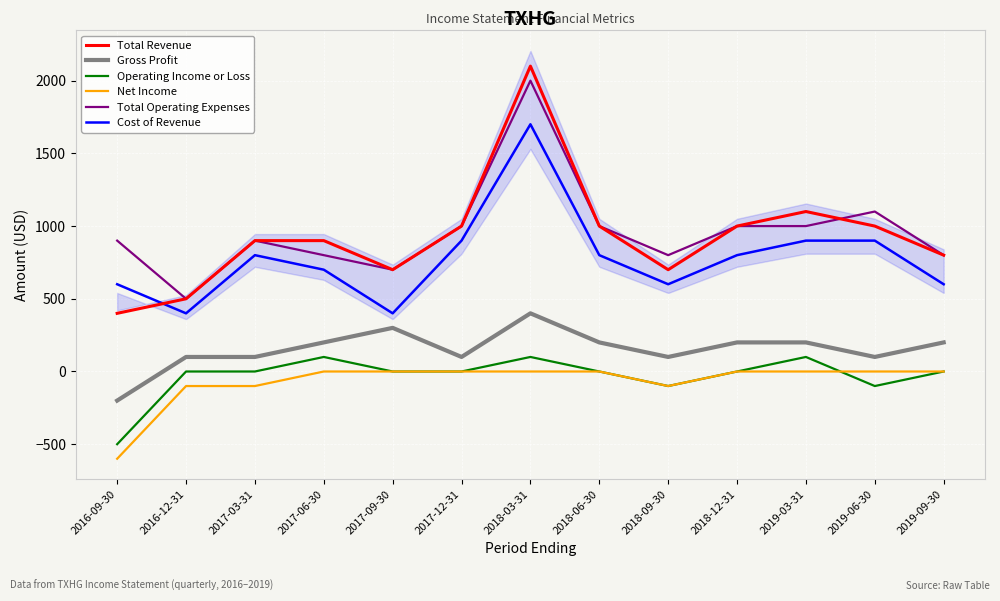

Is the value of Cost of Revenue at 2019-09-30 greater than the value of Total Revenue at 2016-12-31?

Yes